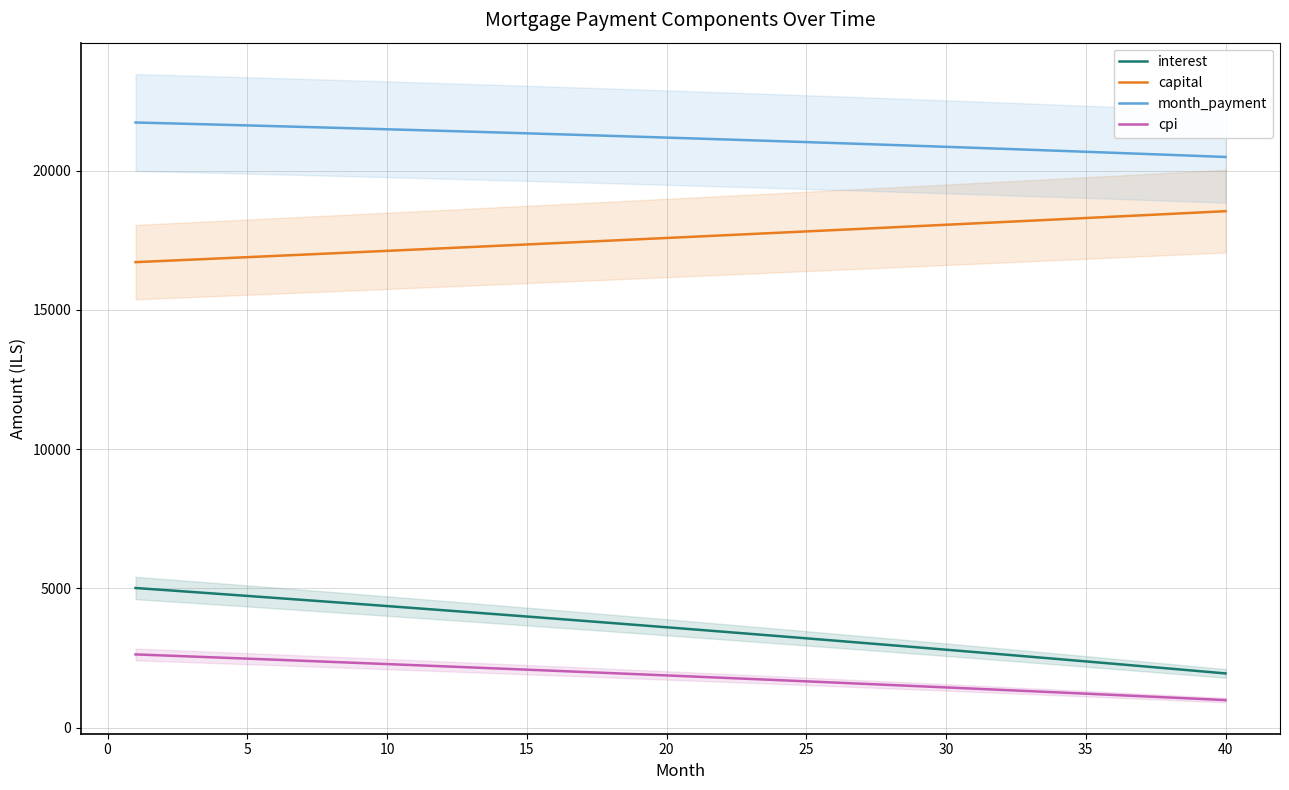

Reading left to right, list all the values displayed in this chart.

interest: 5013.3	4942.9	4872.1	4800.9	4729.2	4657.2	4584.7	4511.8	4438.4	4364.7	4290.5	4215.9	4140.9	4065.5	3989.6	3913.2	3836.5	3759.3	3681.7	3603.6	3525.1	3446.1	3366.7	3286.8	3206.5	3125.8	3044.6	2962.9	2880.8	2798.2	2715.2	2631.6	2547.7	2463.2	2378.3	2293.0	2207.1	2120.8	2034.0	1946.7
capital: 16711.1	16755.7	16800.4	16845.2	16890.1	16935.1	16980.3	17025.6	17071.0	17116.5	17162.1	17207.9	17253.8	17299.8	17345.9	17392.2	17438.6	17485.1	17531.7	17578.4	17625.3	17672.3	17719.4	17766.7	17814.1	17861.6	17909.2	17957.0	18004.8	18052.9	18101.0	18149.3	18197.7	18246.2	18294.9	18343.6	18392.6	18441.6	18490.8	18540.1
month_payment: 21724.4	21698.6	21672.5	21646.0	21619.3	21592.3	21565.0	21537.3	21509.4	21481.2	21452.7	21423.8	21394.7	21365.2	21335.5	21305.4	21275.0	21244.3	21213.3	21182.0	21150.4	21118.4	21086.1	21053.5	21020.6	20987.4	20953.8	20919.9	20885.6	20851.1	20816.2	20780.9	20745.3	20709.4	20673.2	20636.6	20599.7	20562.4	20524.8	20486.8
cpi: 2629.2	2591.5	2553.7	2515.5	2477.2	2438.7	2399.9	2360.9	2321.7	2282.2	2242.5	2202.6	2162.5	2122.1	2081.5	2040.7	1999.6	1958.3	1916.8	1875.0	1833.0	1790.8	1748.3	1705.6	1662.6	1619.4	1576.0	1532.3	1488.4	1444.2	1399.8	1355.1	1310.2	1265.1	1219.7	1174.0	1128.1	1081.9	1035.5	988.8